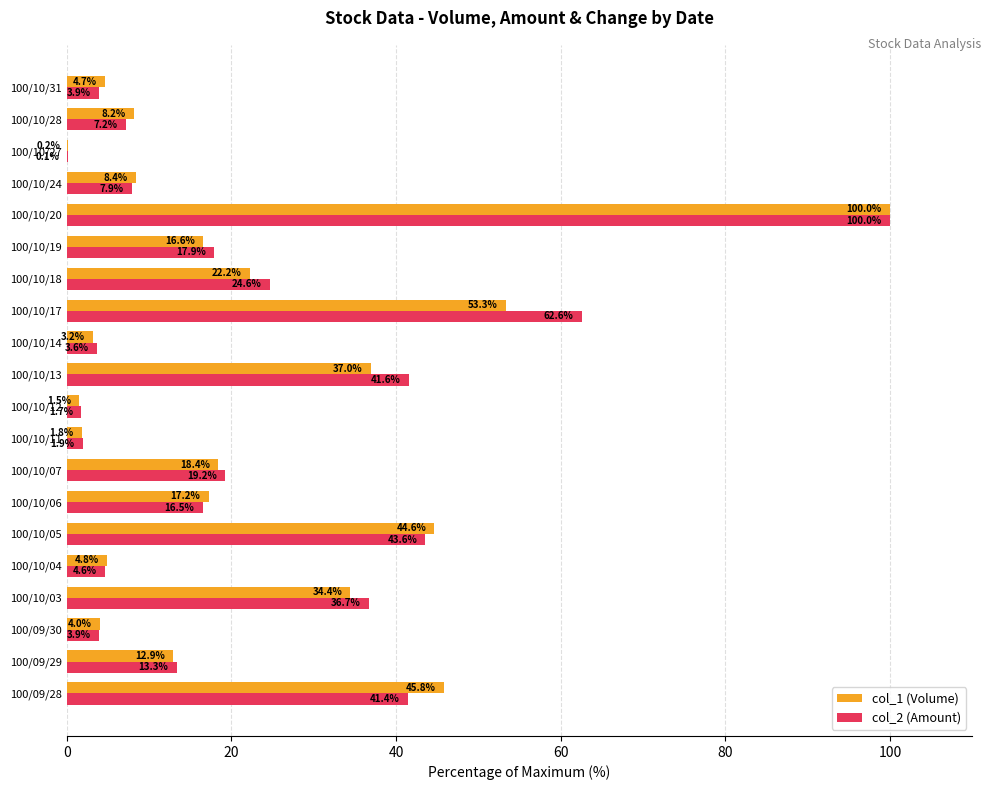

Which series has the largest range (max minus min)?

col_2 (Amount)